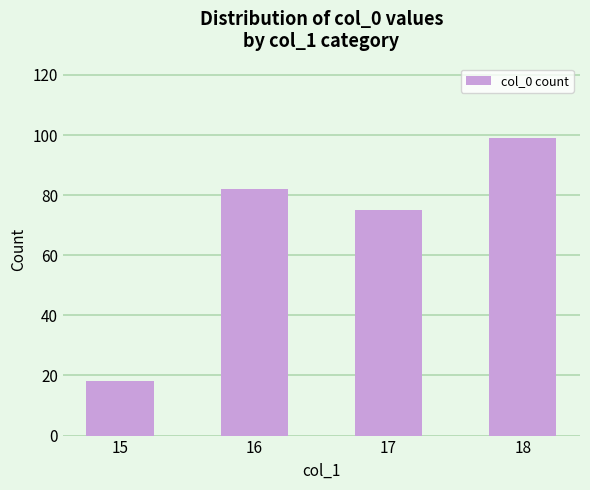

What is the sum of all values?

274